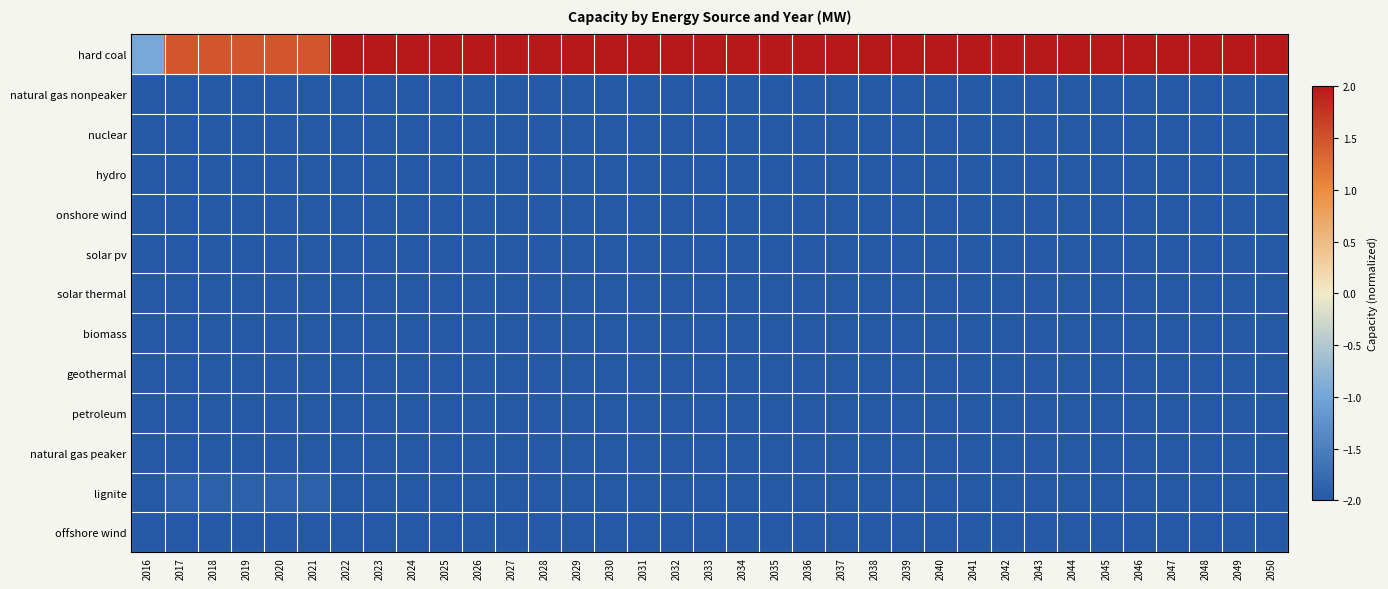

Between 2036 and 2050, which series saw the biggest shift?

hard coal